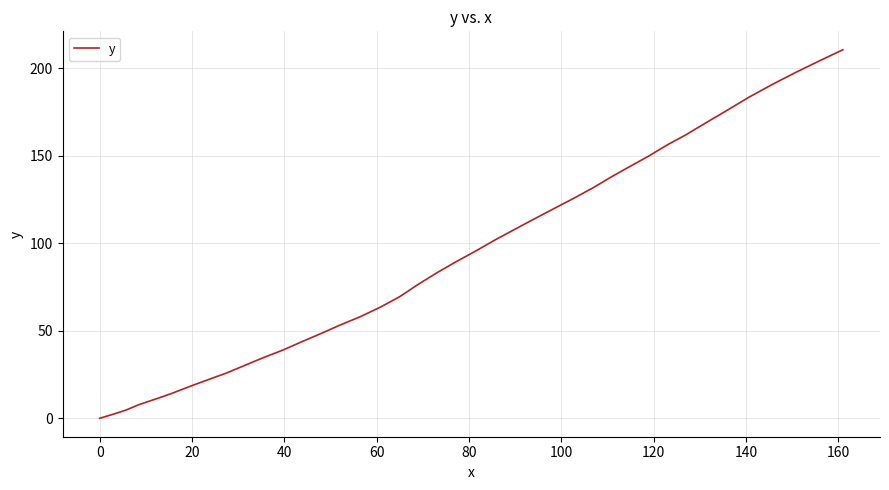

What is the difference between the maximum and minimum values?

210.6